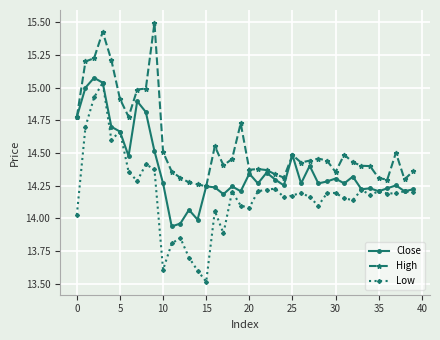

At how many categories does at least one series exceed 13?

40